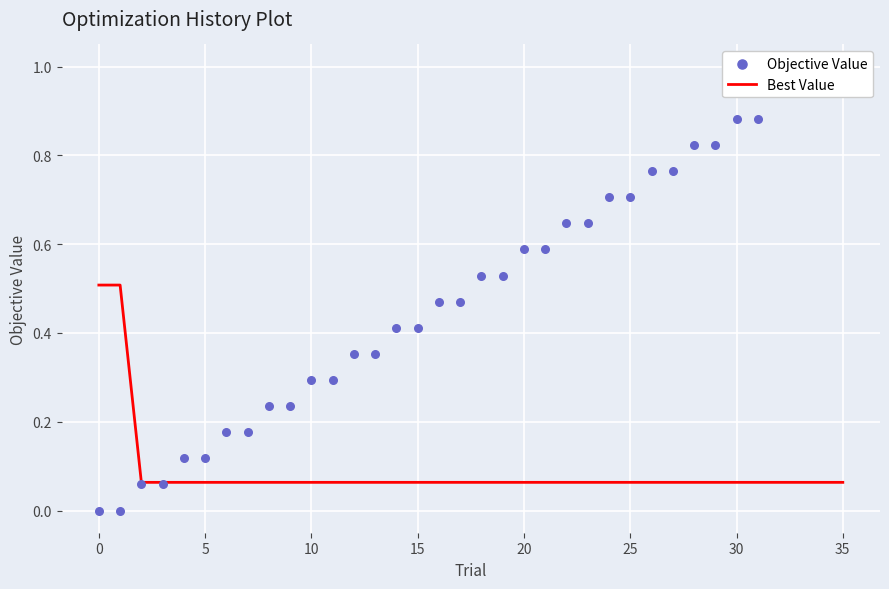

Which series reaches the maximum Y coordinate?

Objective Value